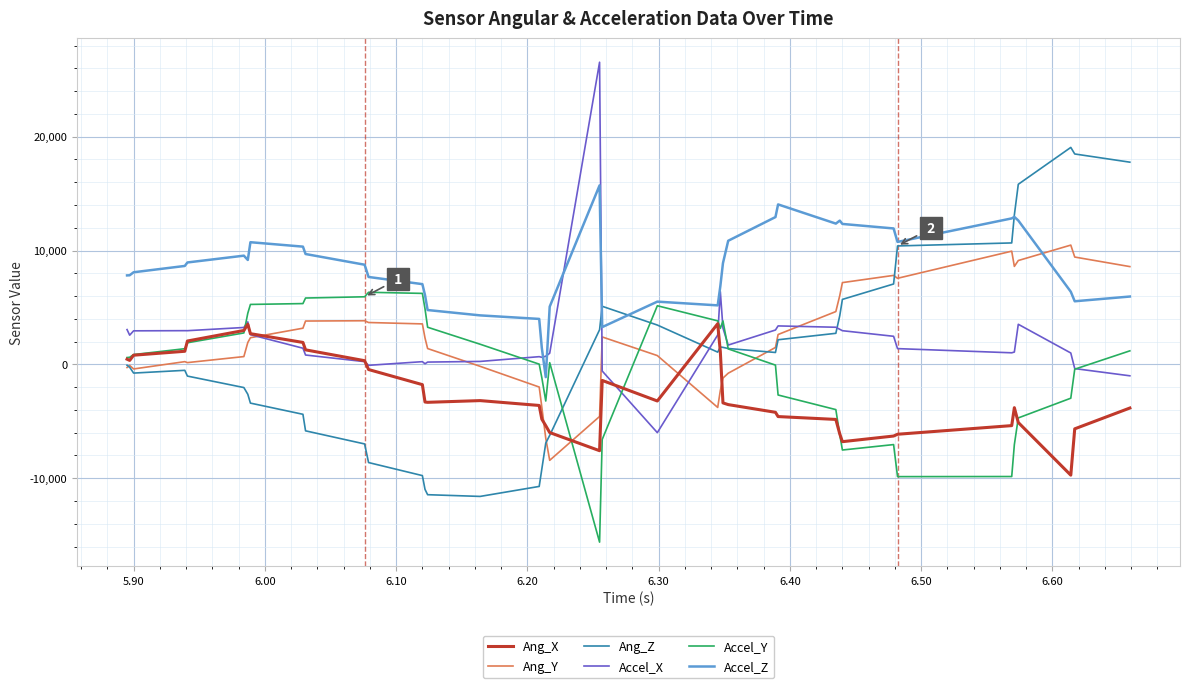

What is the greatest value displayed?

26536